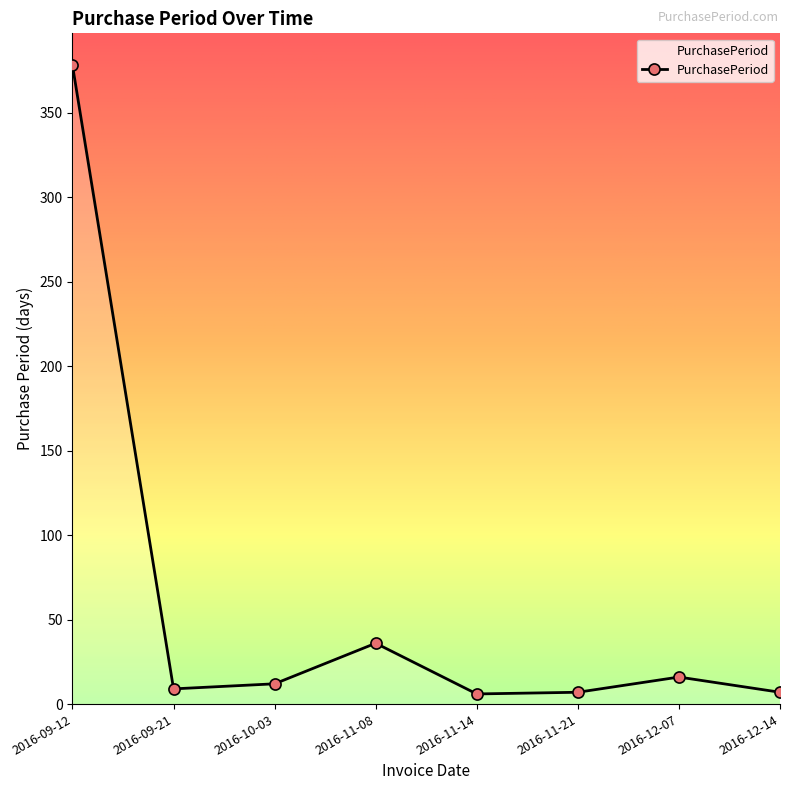

What is the difference between the values at 2016-10-03 and 2016-12-07?

4